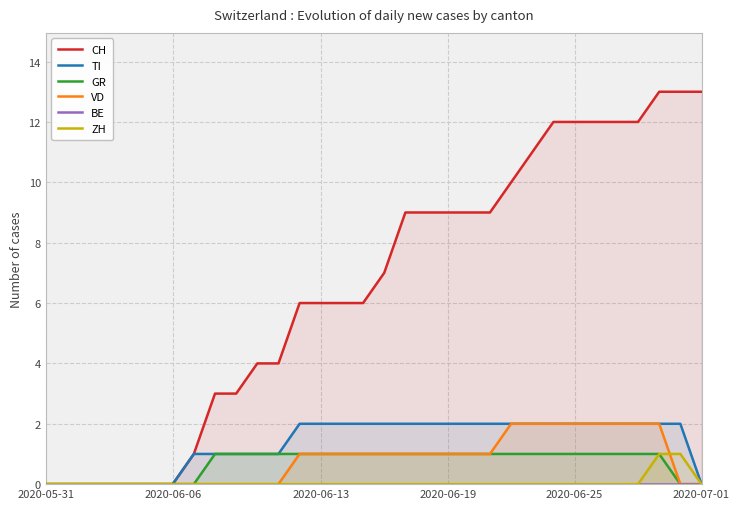

What position from the left is 8?

9